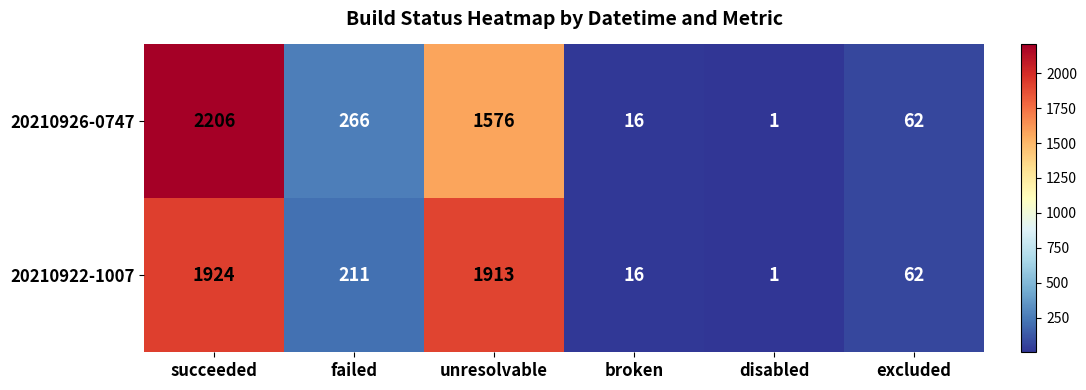

What is the difference between the maximum and minimum values in the 20210922-1007 series?

1923